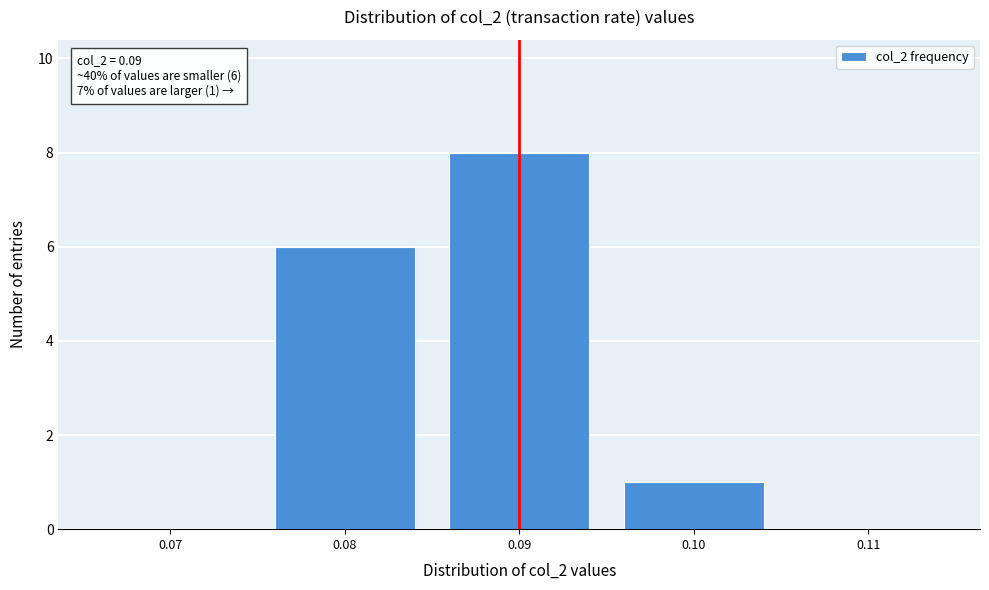

Reading left to right, extract all data points from this chart.

0.07=0	0.08=6	0.09=8	0.10=1	0.11=0